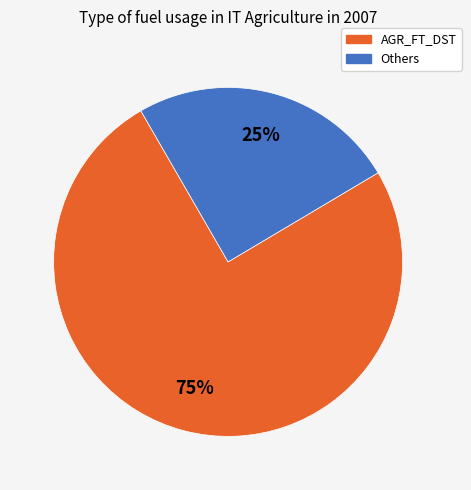

To the nearest percent, what is the average slice percentage?

50%